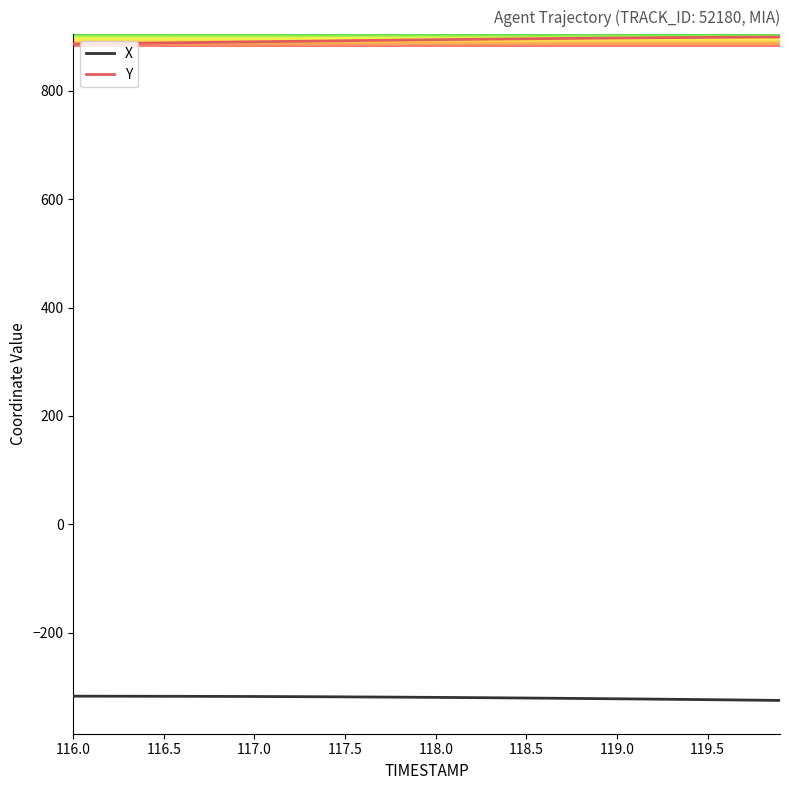

List the series in order of their peak value, lowest first.

X, Y